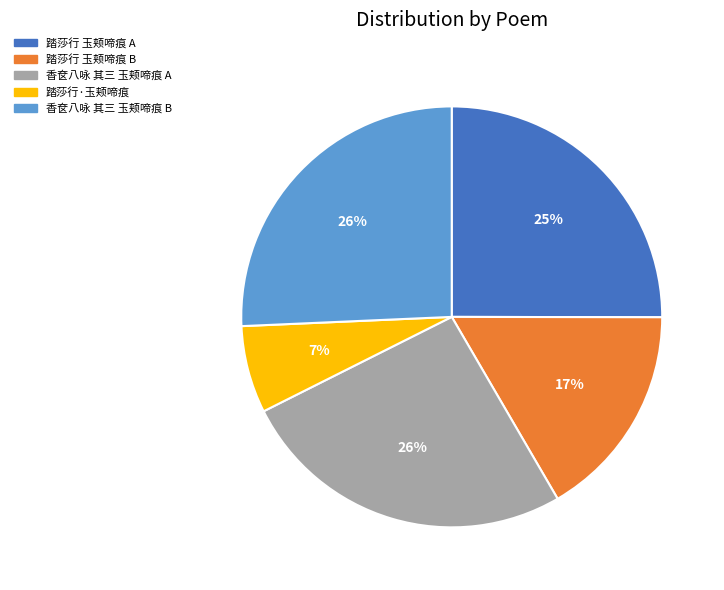

Is there a majority slice in this chart?

No